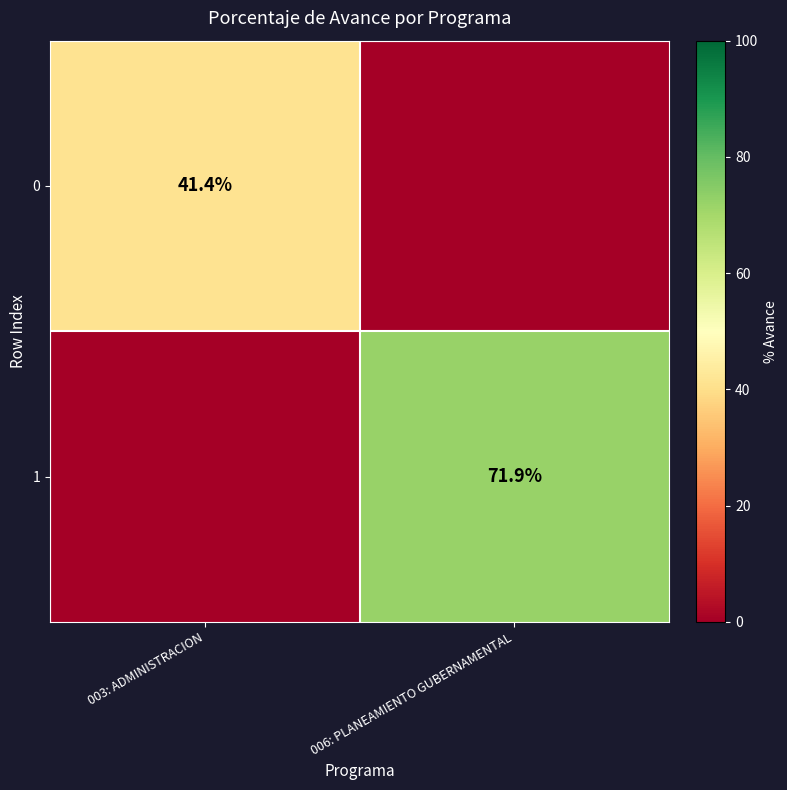

True or false: 1 has a value of 71.9 at 006: PLANEAMIENTO GUBERNAMENTAL.

True